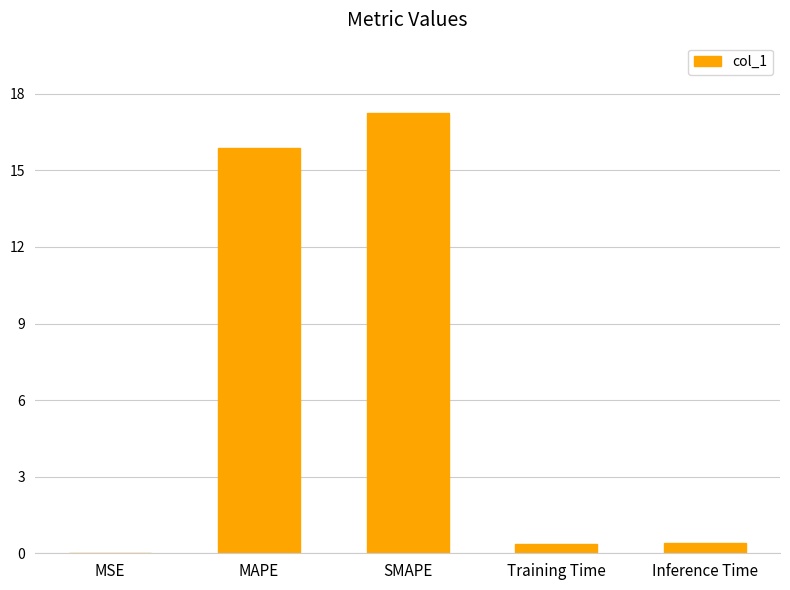

The value at MSE is 0.0. True or false?

True